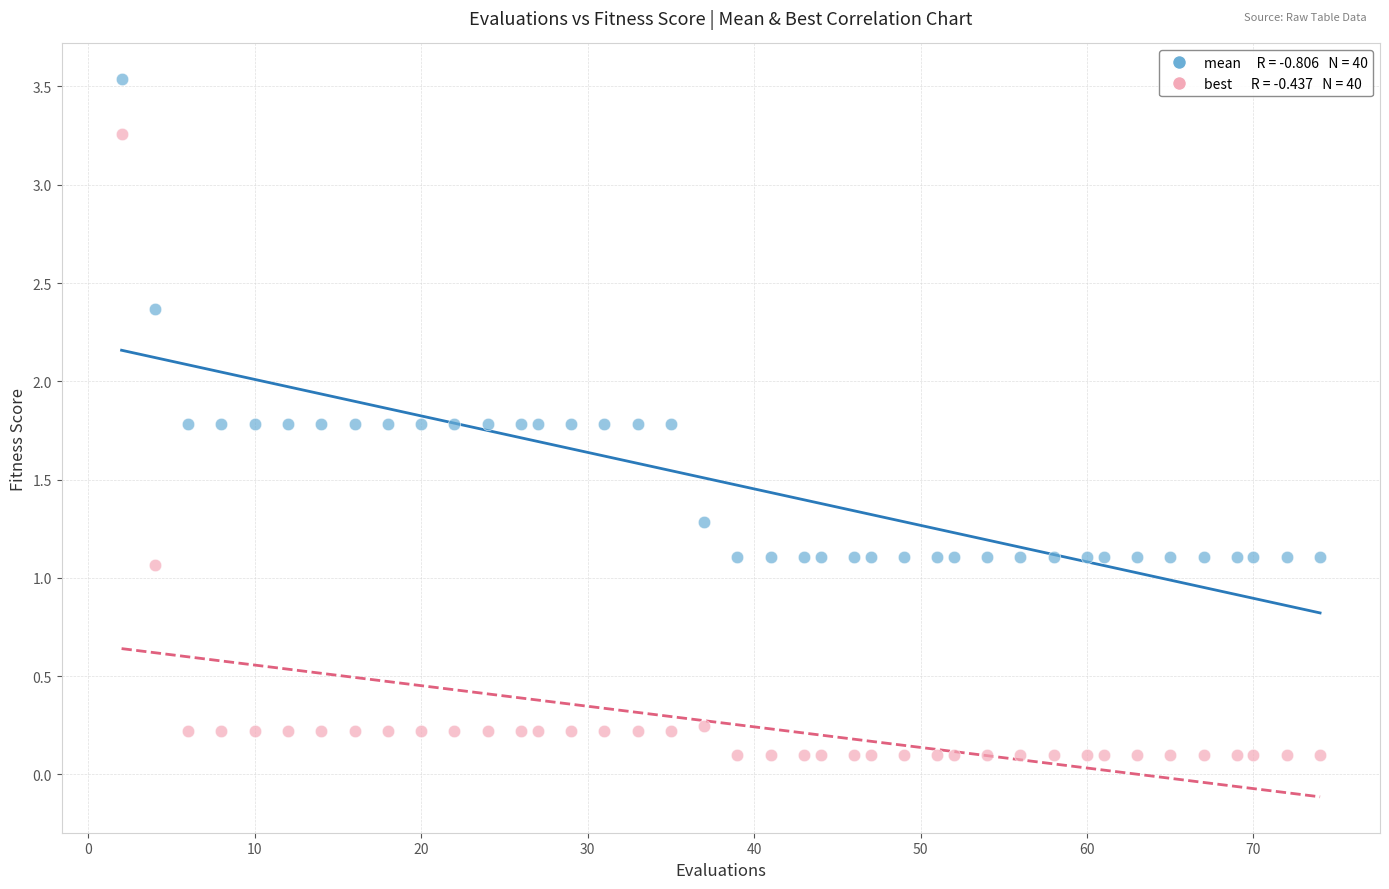

Across all series, what Y value is closest to 1?

1.1